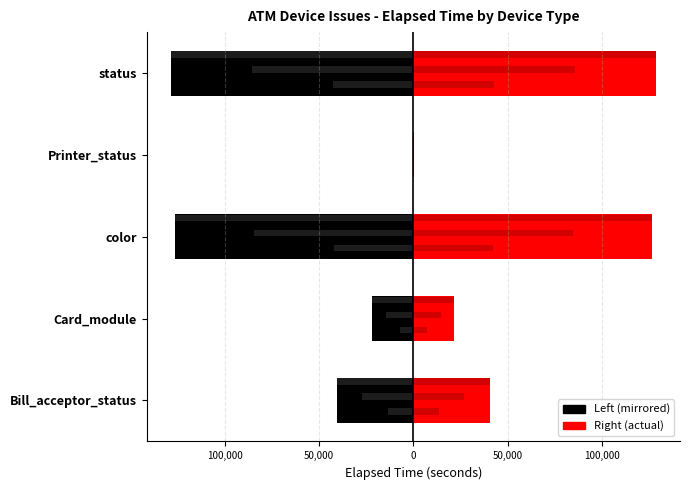

Is the value of Card_module / Printer_status at status greater than the value of Bill_acceptor_status / color / status at color?

Yes